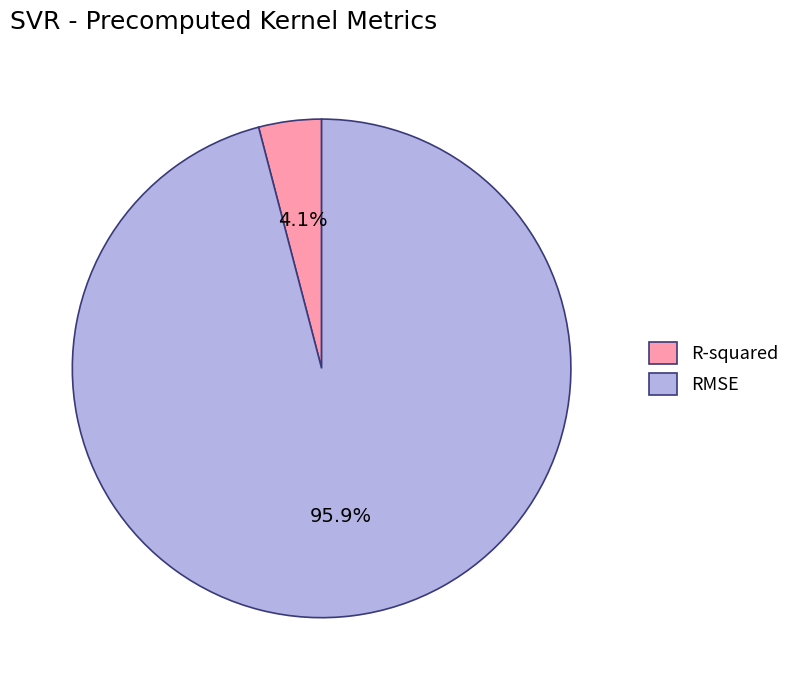

To the nearest percent, what percentage of the pie is RMSE?

96%